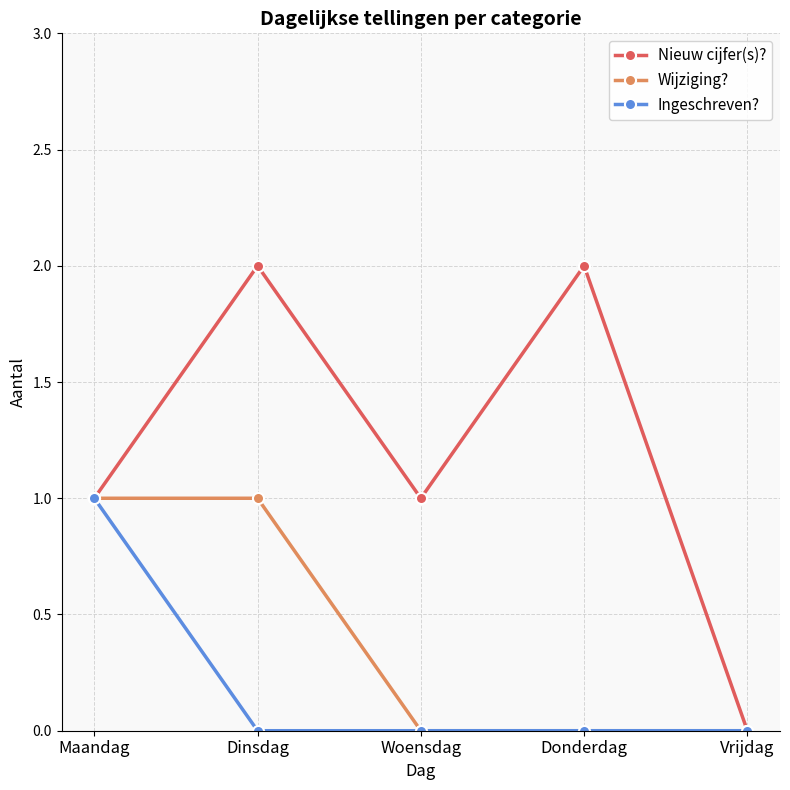

Reading left to right, what are all the values shown in this chart?

Nieuw cijfer(s)?: Maandag=1	Dinsdag=2	Woensdag=1	Donderdag=2	Vrijdag=0
Wijziging?: Maandag=1	Dinsdag=1	Woensdag=0	Donderdag=0	Vrijdag=0
Ingeschreven?: Maandag=1	Dinsdag=0	Woensdag=0	Donderdag=0	Vrijdag=0